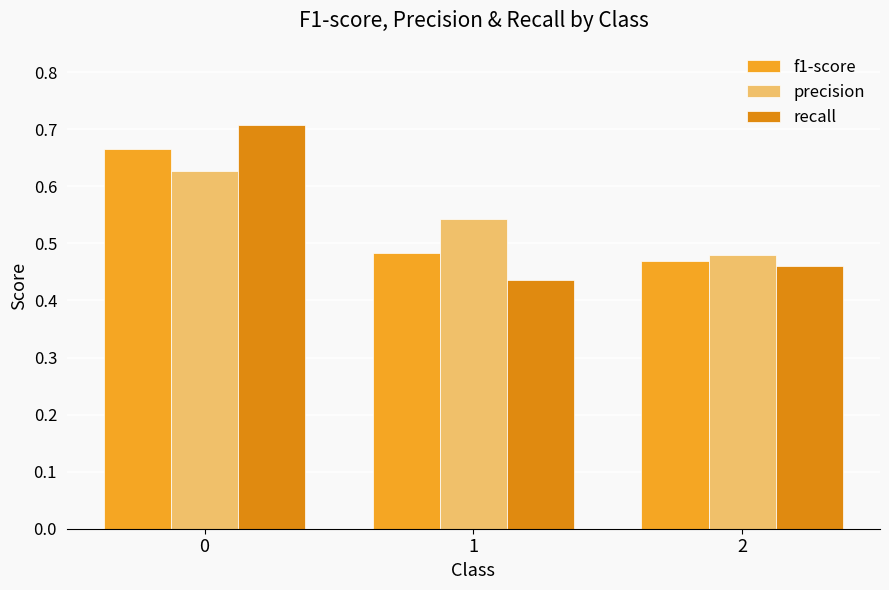

At 0, list the series in order from smallest to largest.

precision, f1-score, recall